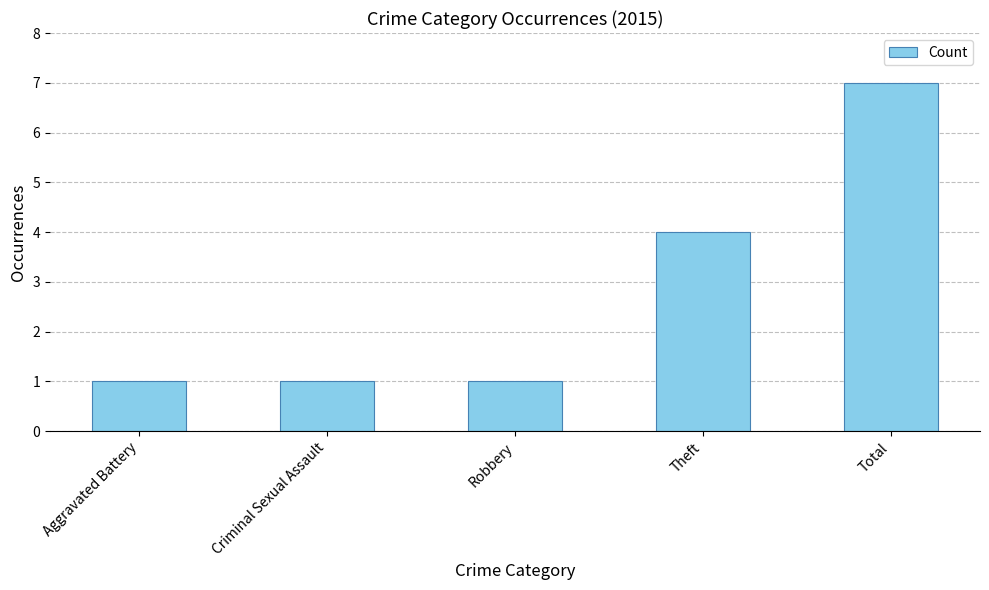

Count the number of categories in the chart.

5